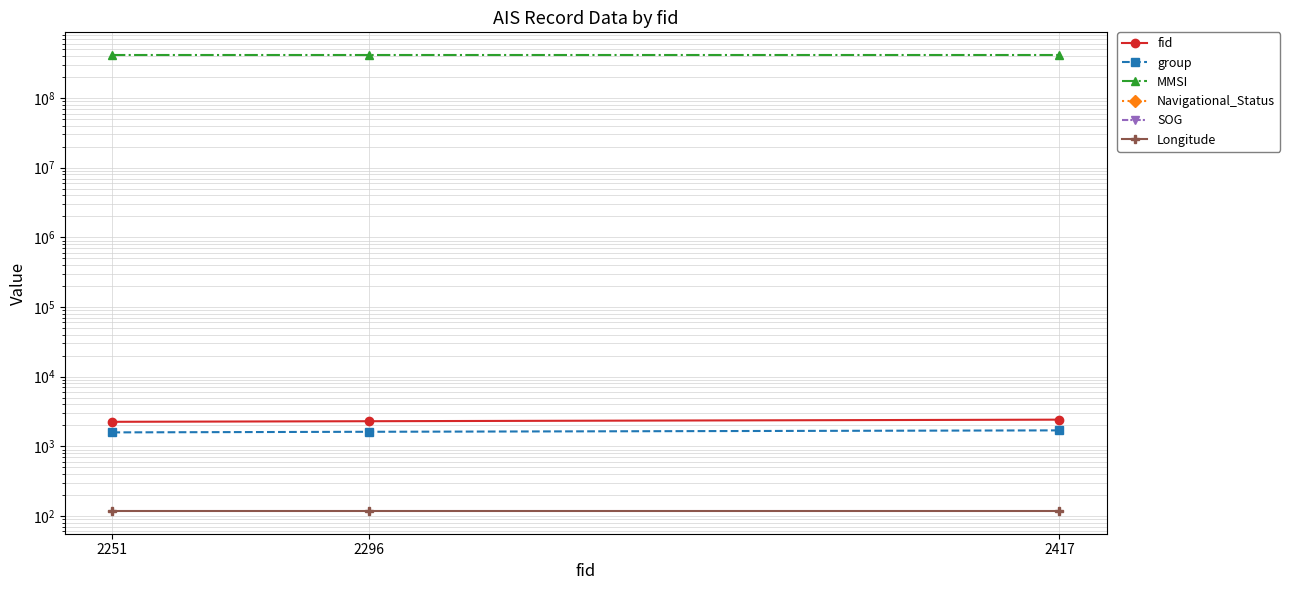

What is the average value of the fid series?

2321.3